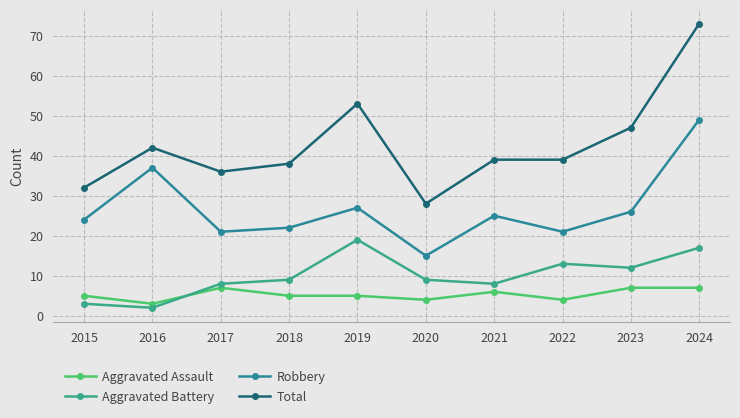

Which label corresponds to the smallest value in the chart?

2016